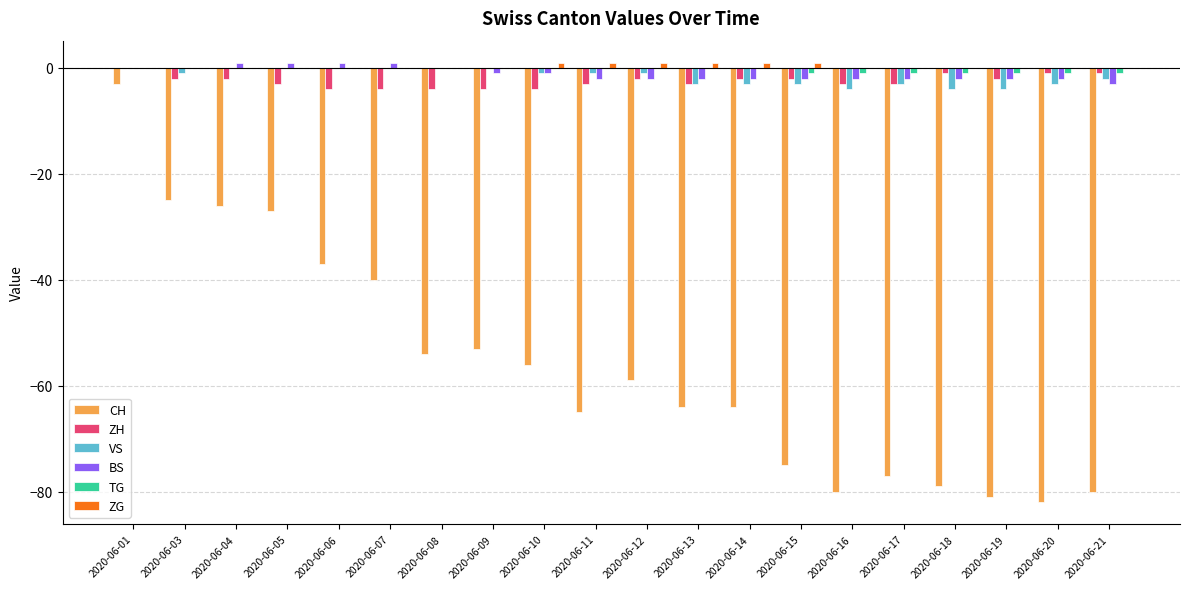

Are the bars grouped side by side (vs. stacked)?

Yes